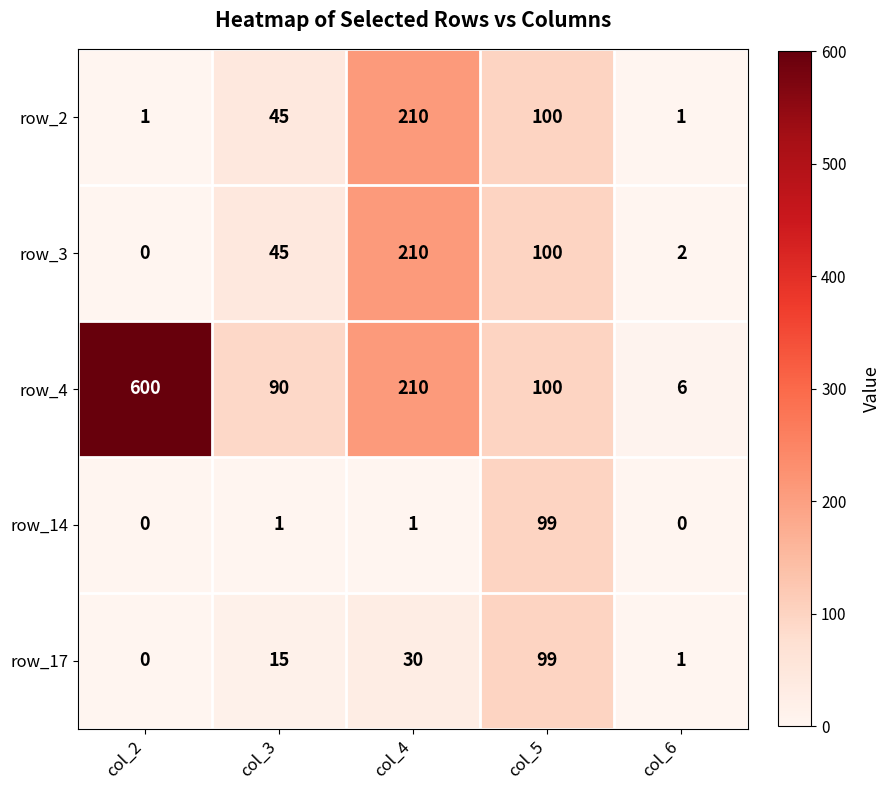

How many series are shown in this chart?

5